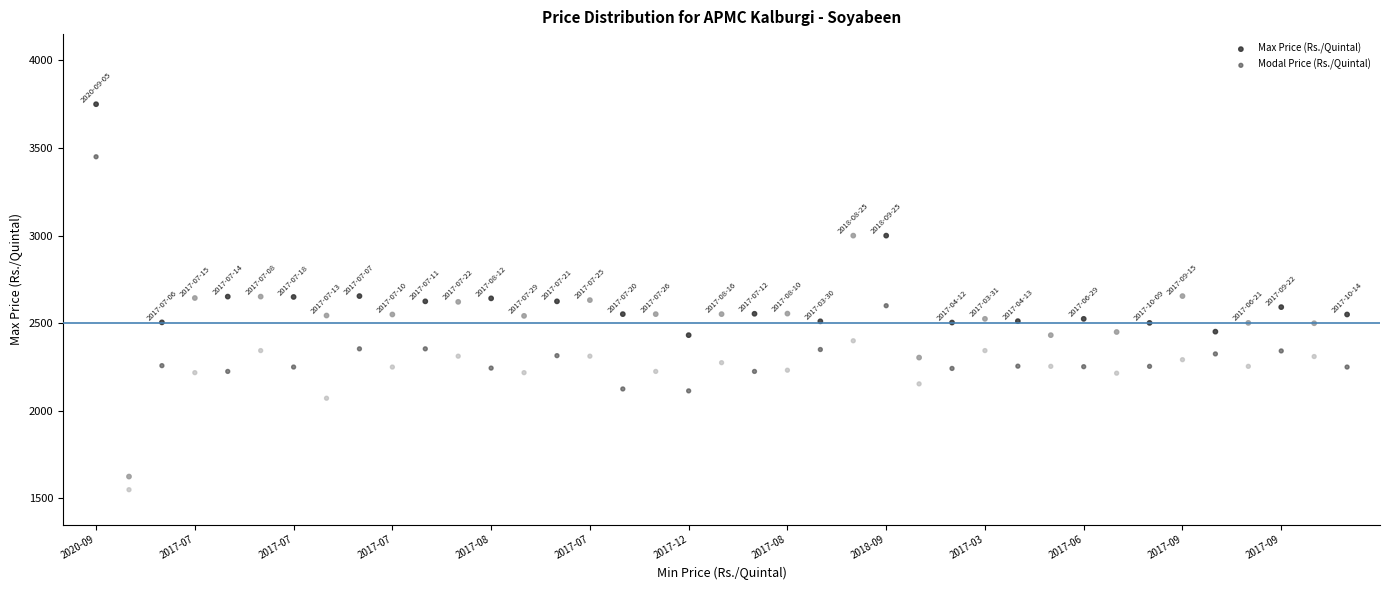

Which series reaches the maximum Y coordinate?

Max Price (Rs./Quintal)